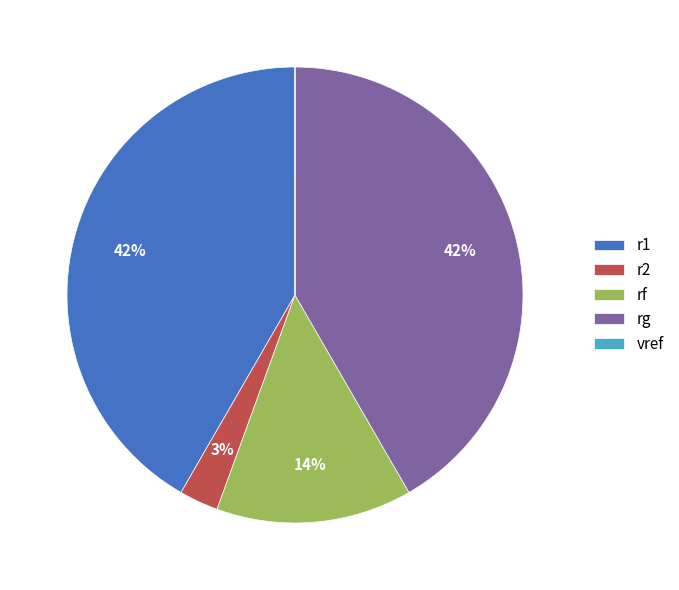

To the nearest percent, what is the combined percentage of r1 and rg?

83%